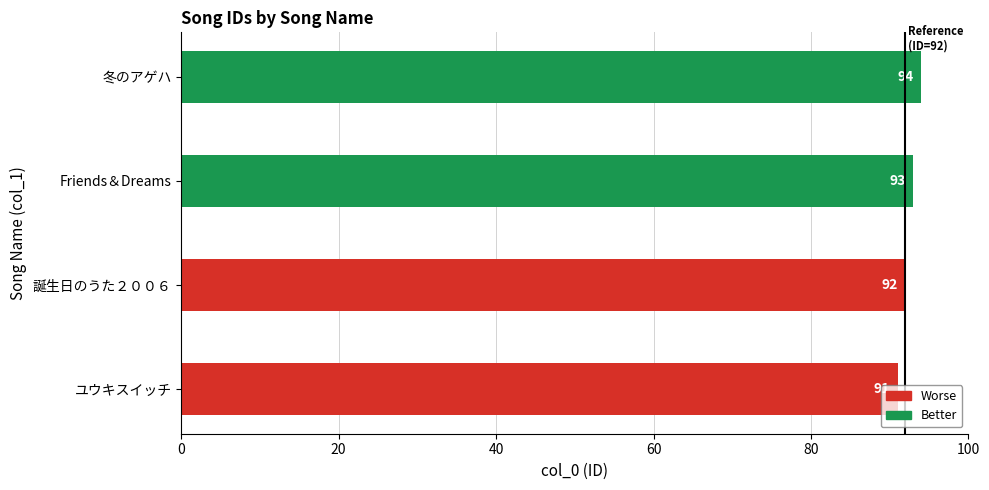

List the labels in order of value, largest first.

冬のアゲハ, Friends＆Dreams, 誕生日のうた２００６, ユウキスイッチ